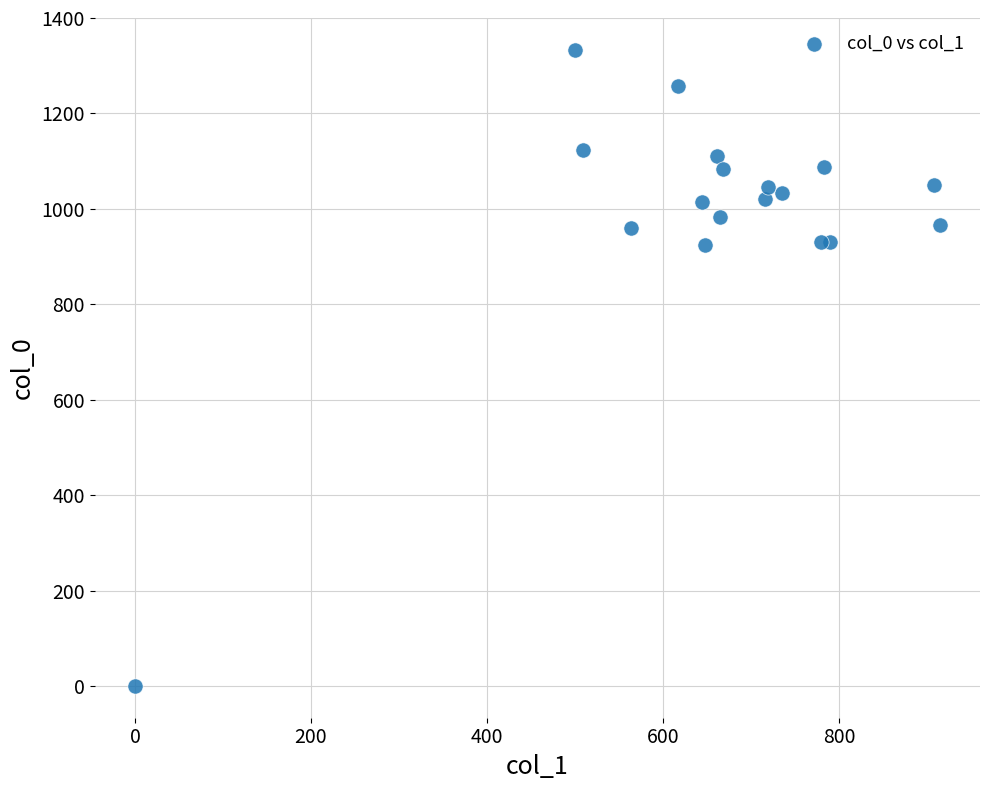

What is the range of X values (max minus min)?

914.6